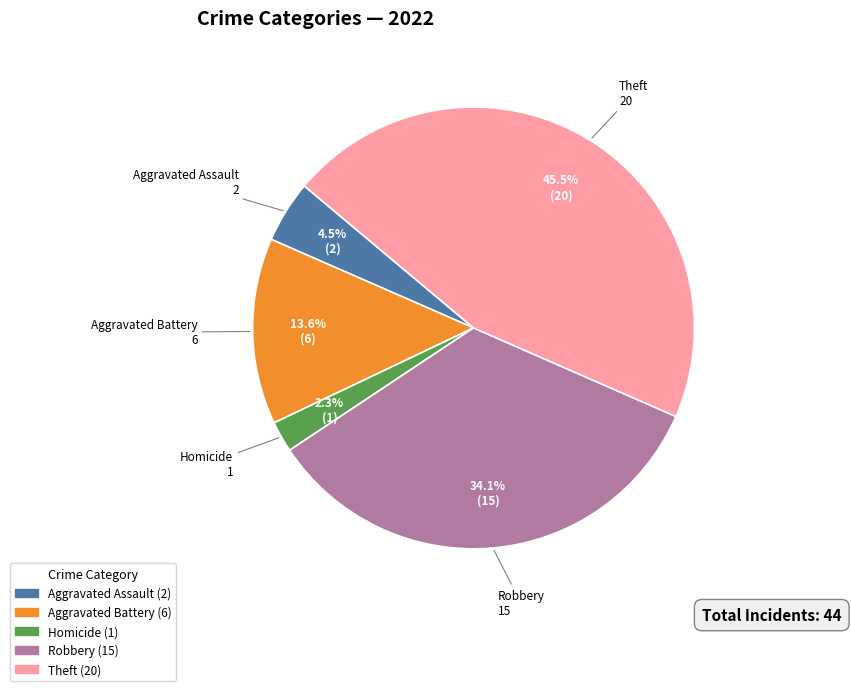

Count the number of slices in the pie.

5